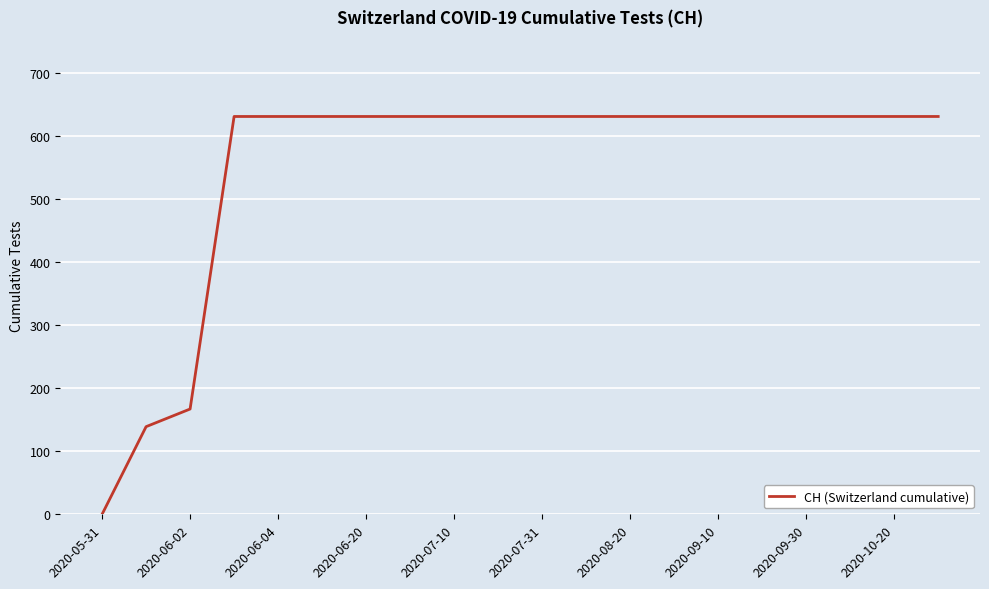

What is the greatest value displayed?

631